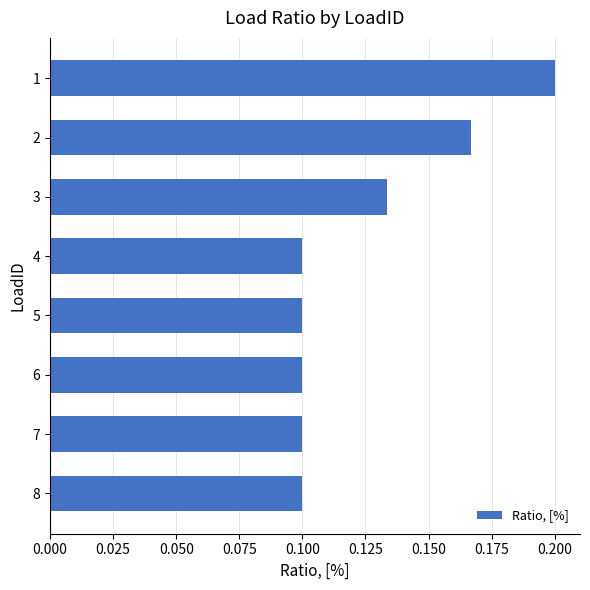

Are the bars grouped side by side (vs. stacked)?

No